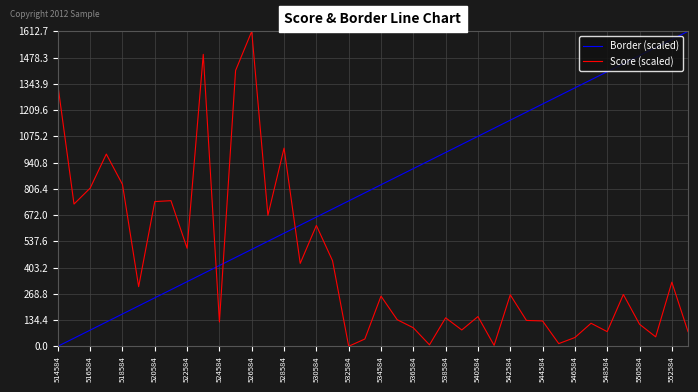

List the series in order of their overall mean, lowest first.

Score (scaled), Border (scaled)